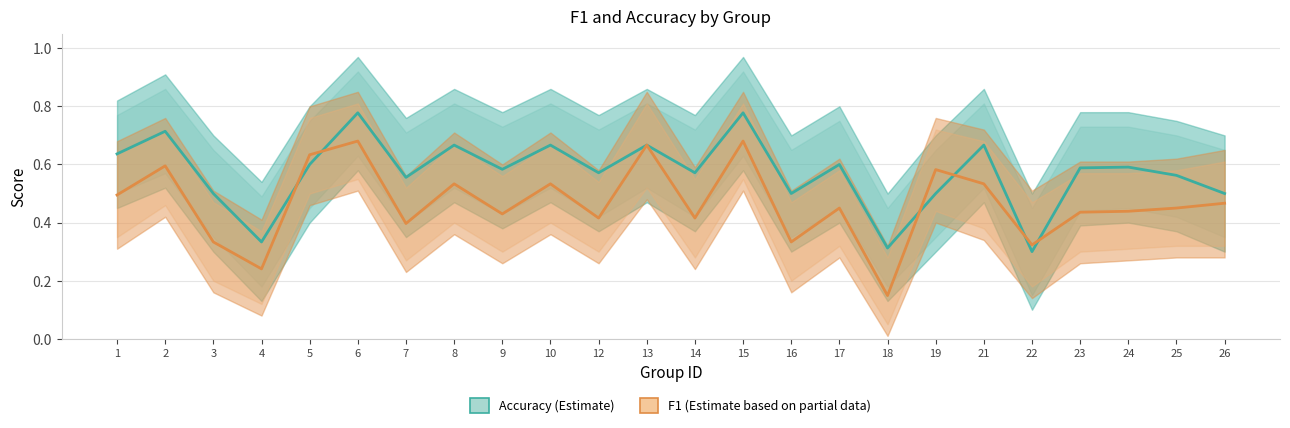

Between 14 and 23, which series saw the biggest shift?

f1